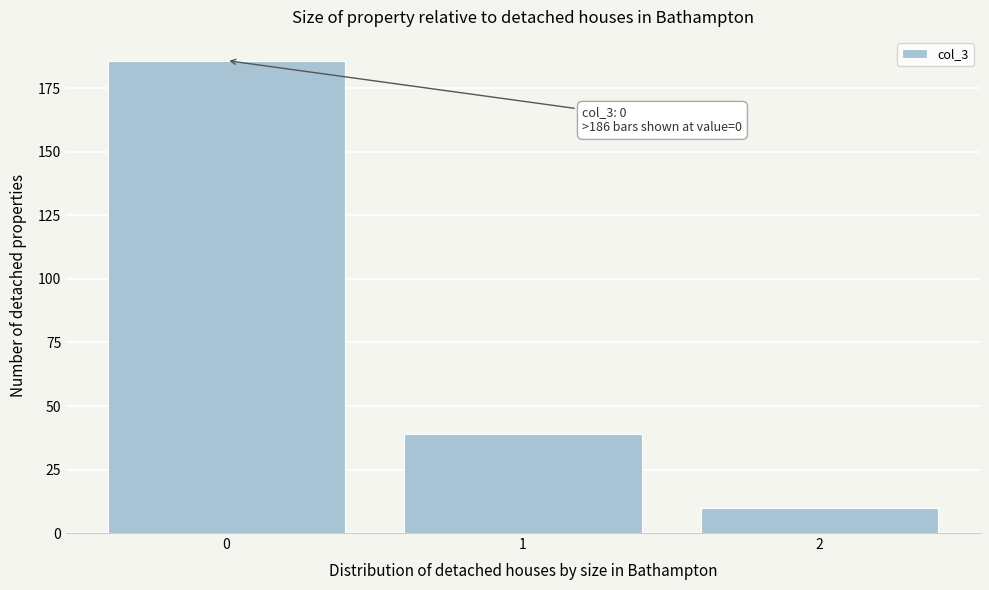

Over which range of the x-axis is the bar tallest?

-0.5 to 0.5